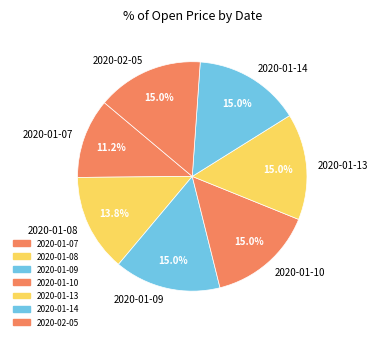

Which has a higher value, 2020-01-14 or 2020-01-07?

2020-01-14